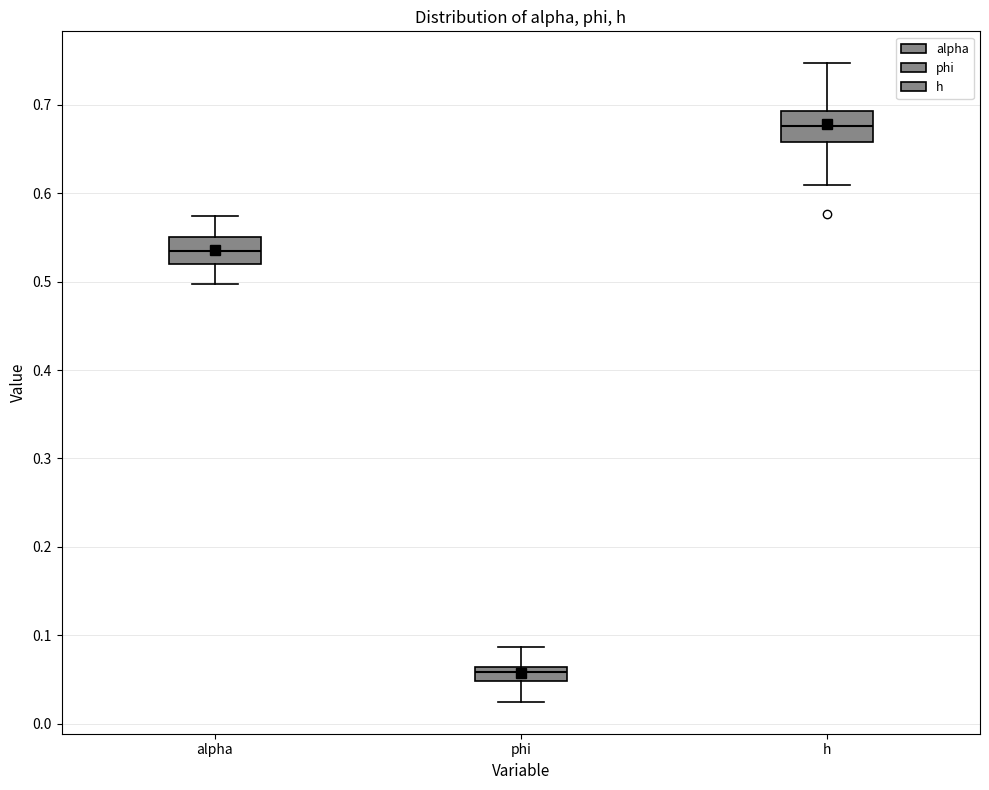

Reading left to right, read every box against the y-axis: the position of its median line, the range the box covers, and the ends of its whiskers. The values are not printed on the chart, so give them approximately, as read against the axis.

alpha: median 0.53, box 0.52 to 0.55, whiskers 0.50 to 0.57
phi: median 0.06 (inside the box), box 0.05 to 0.06, whiskers 0.02 to 0.09
h: median 0.68, box 0.66 to 0.69, whiskers 0.61 to 0.75